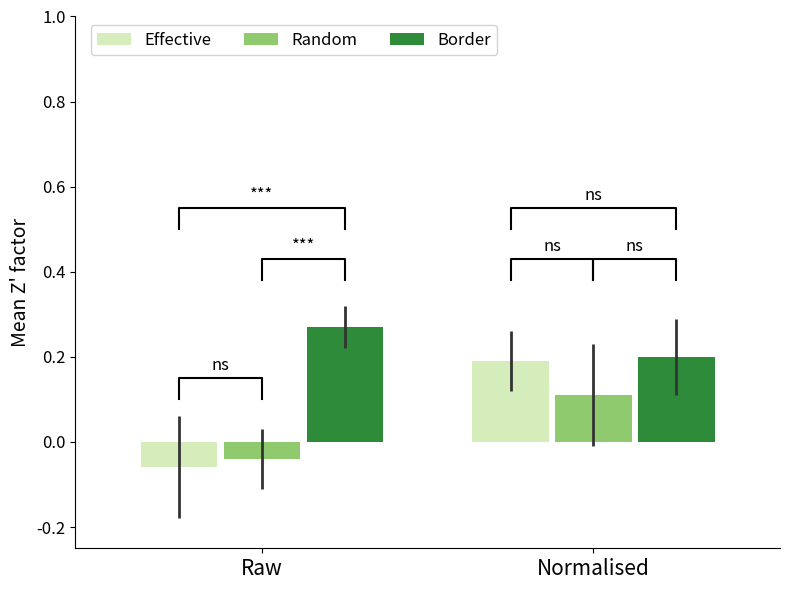

Are the bars horizontal?

No